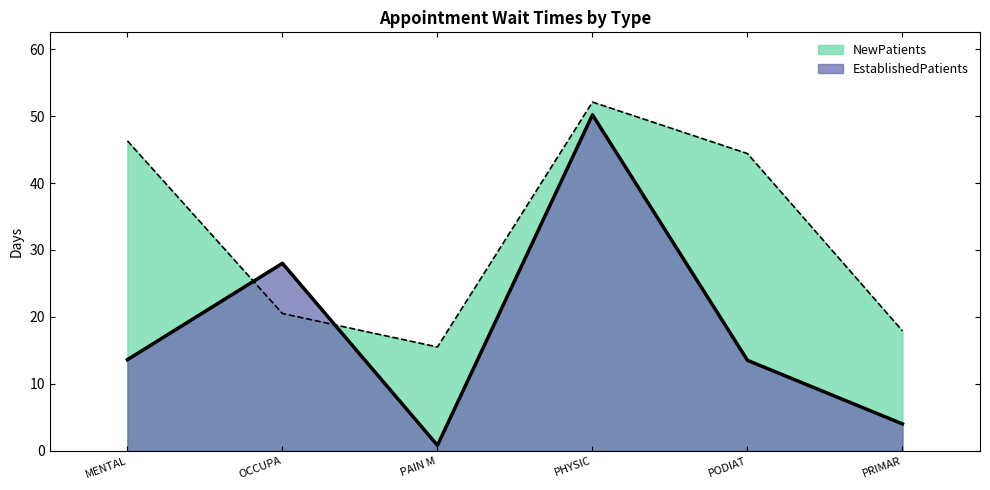

At which category is the sum across all series the highest?

PHYSIC